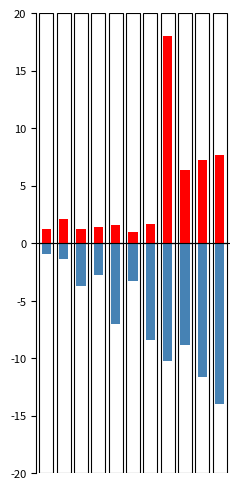

How many values in the 新增死亡 series are below -7?

5